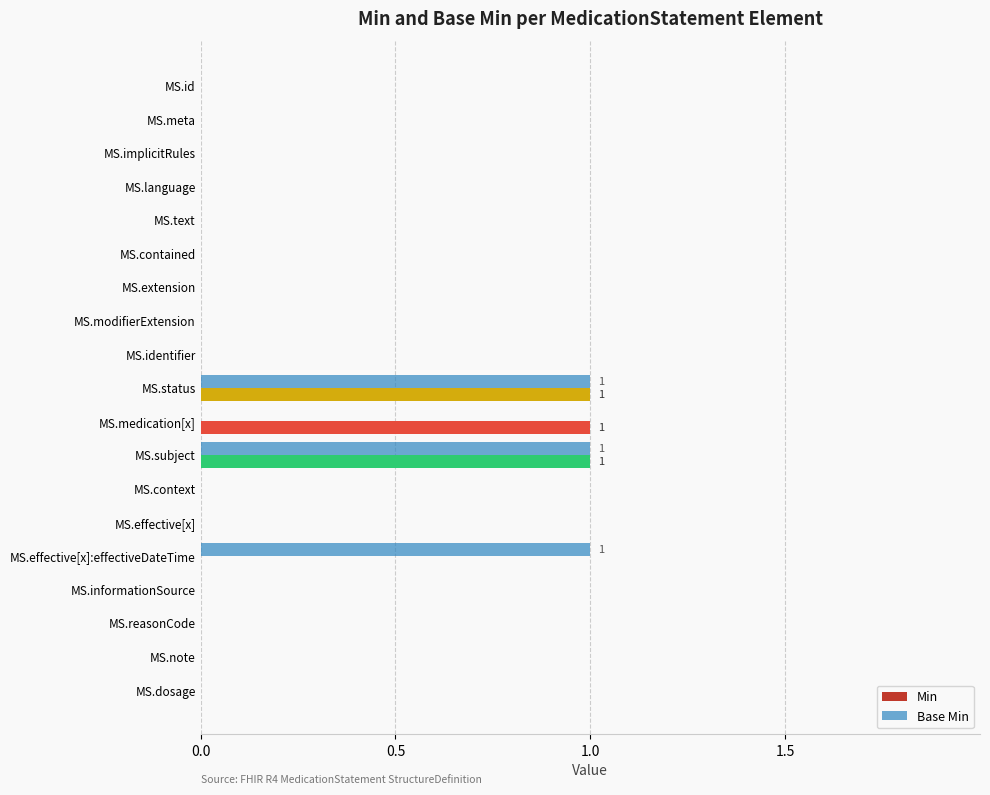

How many categories are shown in the chart?

19